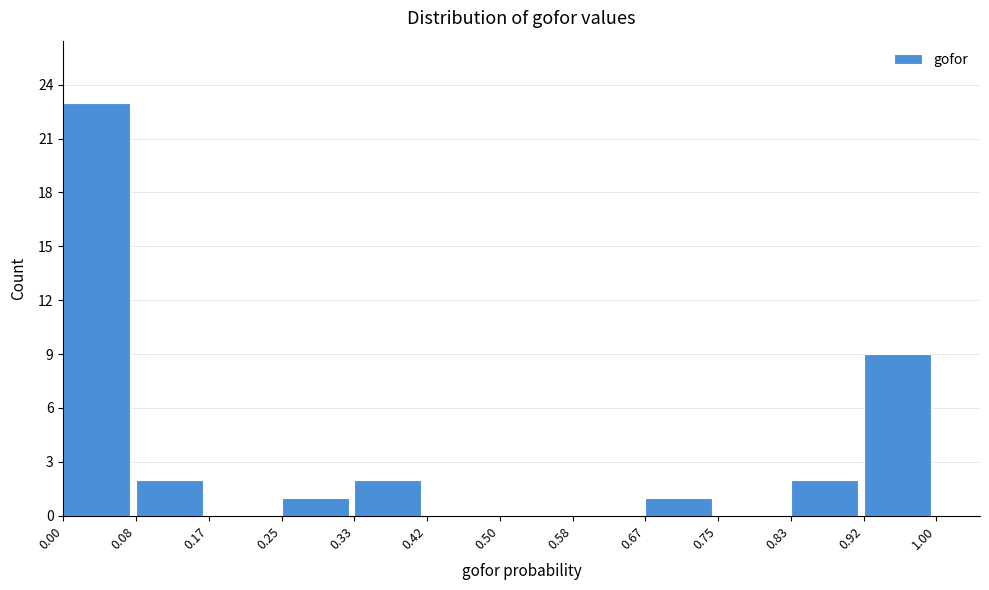

Which range on the x-axis has the tallest bar?

0.00 to 0.08